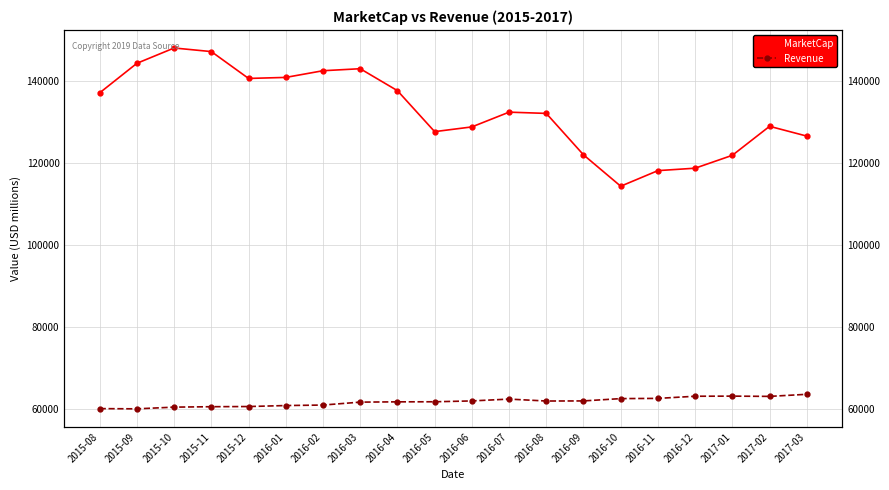

Where is the first local maximum for MarketCap?

2015-10